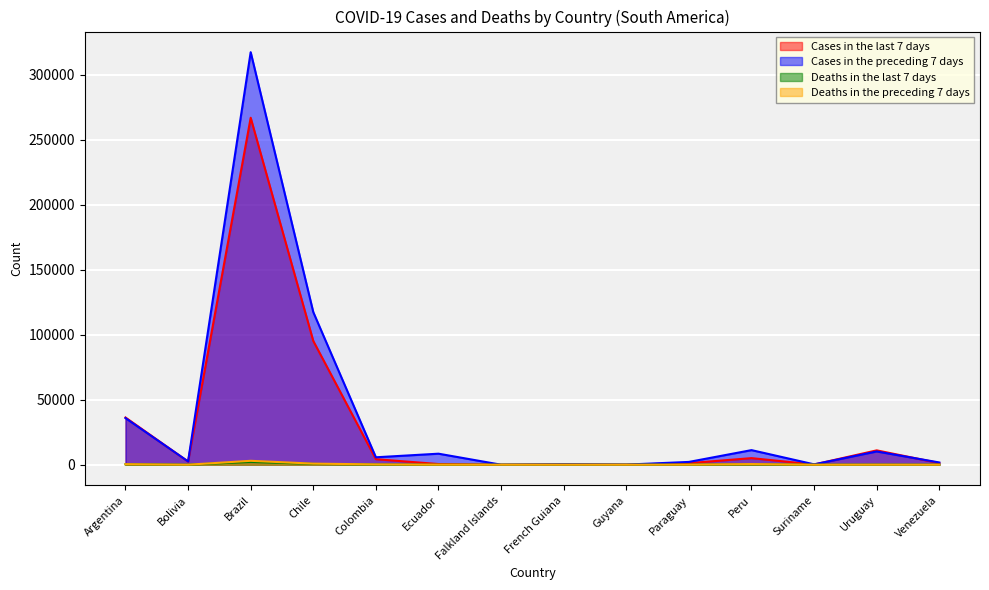

How many data points in Deaths in the preceding 7 days are less than 50?

7